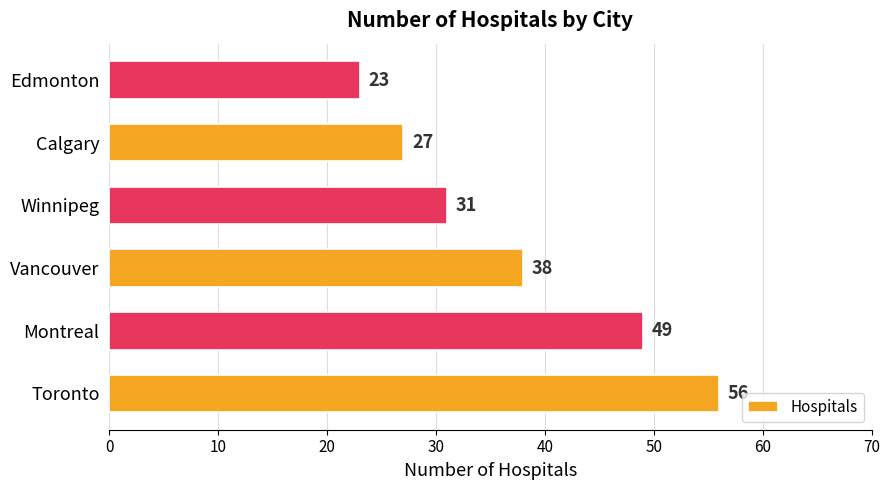

How many distinct data groups are displayed?

1